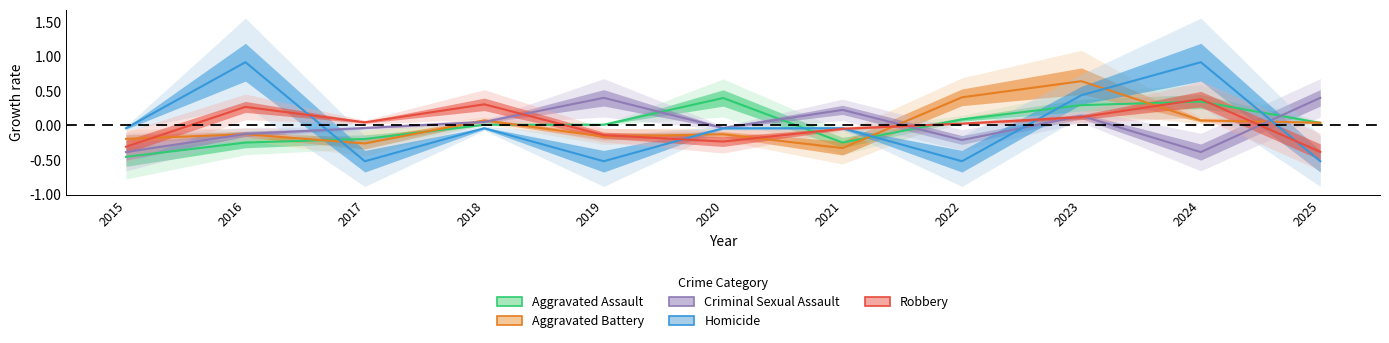

At which label is Criminal Sexual Assault closest to 0?

2017